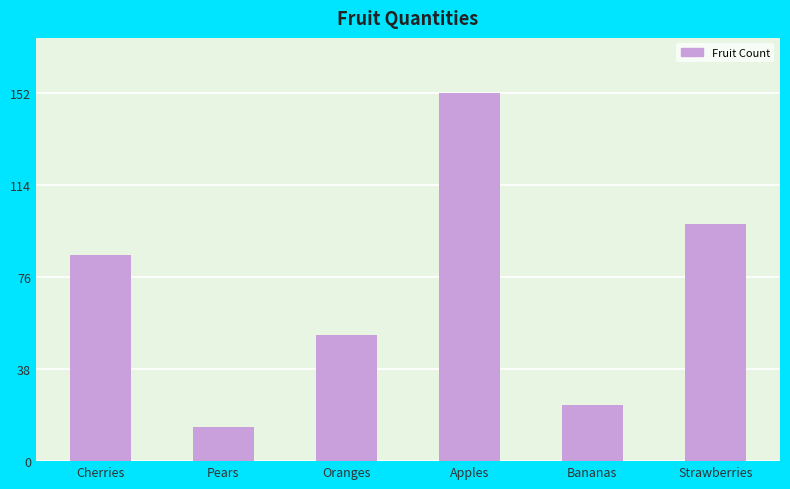

The chart shows a value of 30 at Oranges. True or false?

False